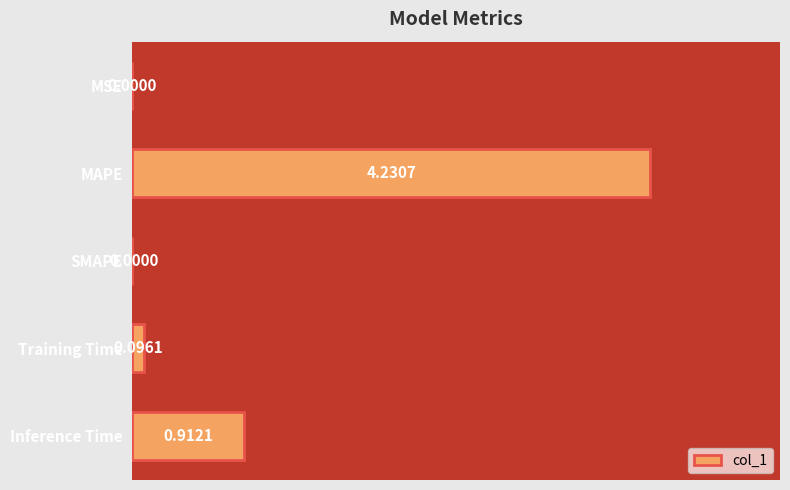

At which label is the value closest to 2?

Inference Time